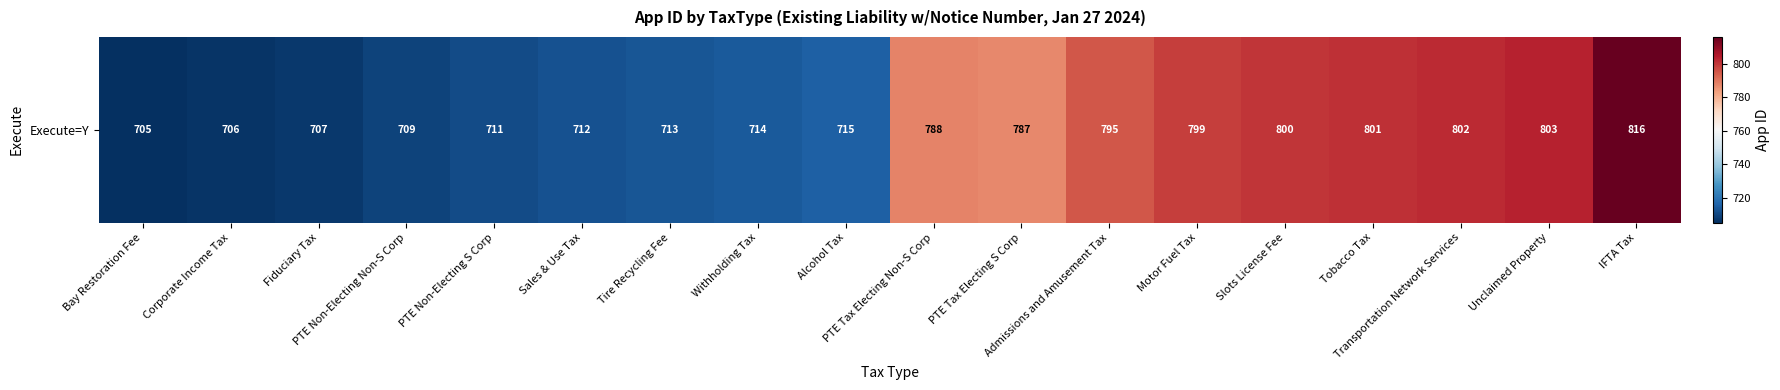

What is the difference between the maximum and second lowest values?

110